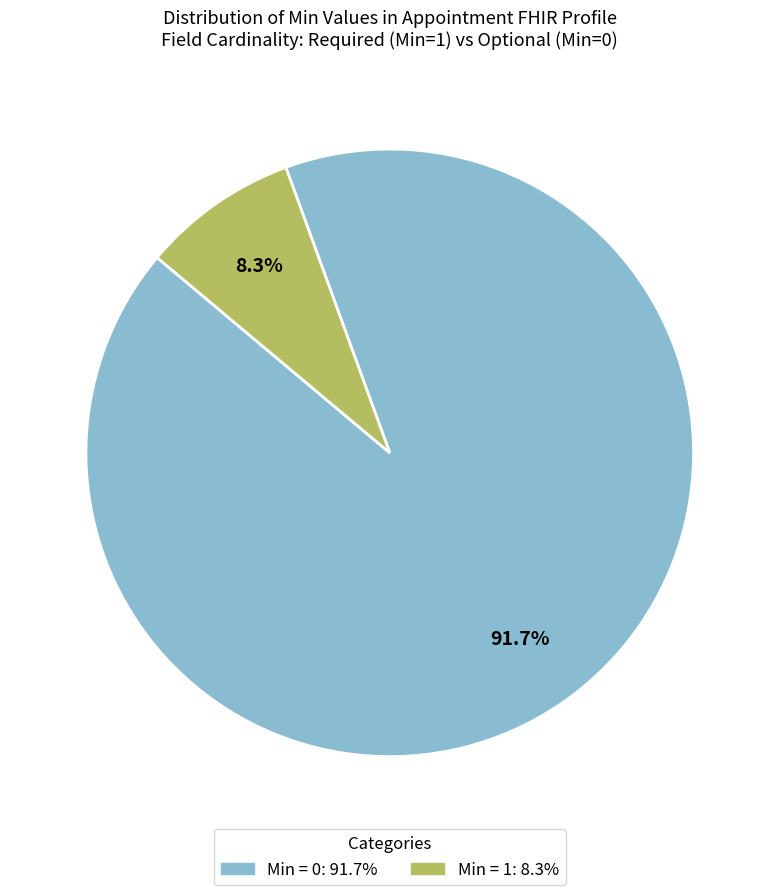

Is there a majority slice in this chart?

Yes